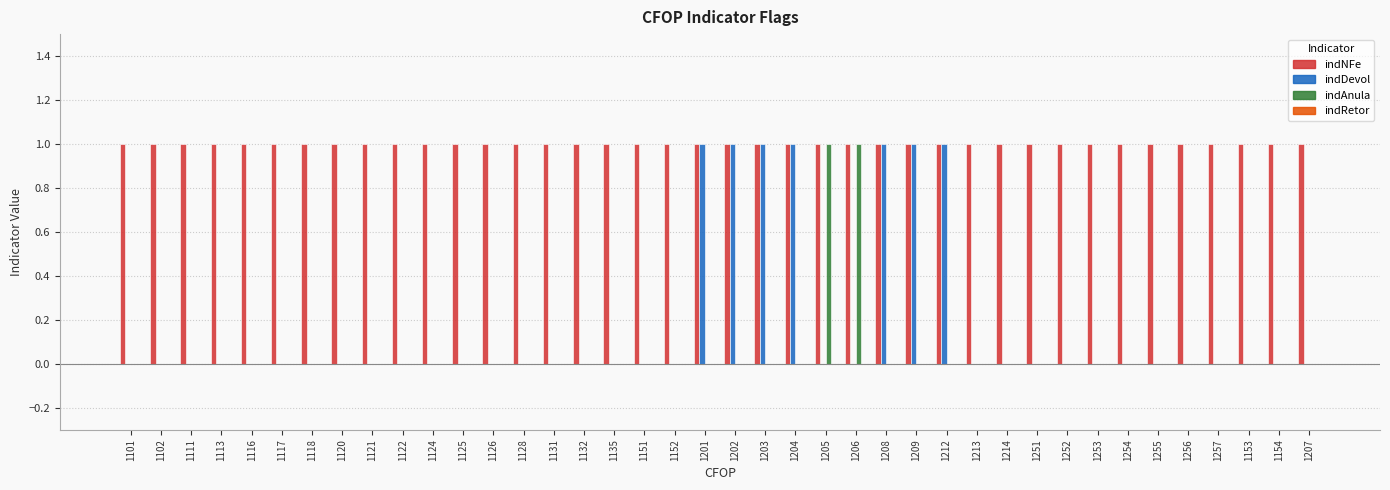

Which series has the largest total across all categories?

indNFe